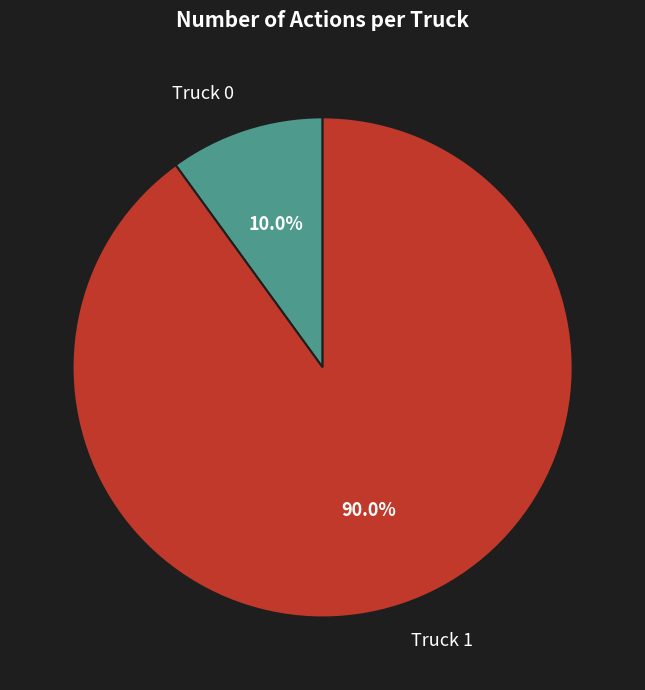

Count the number of slices in the pie.

2